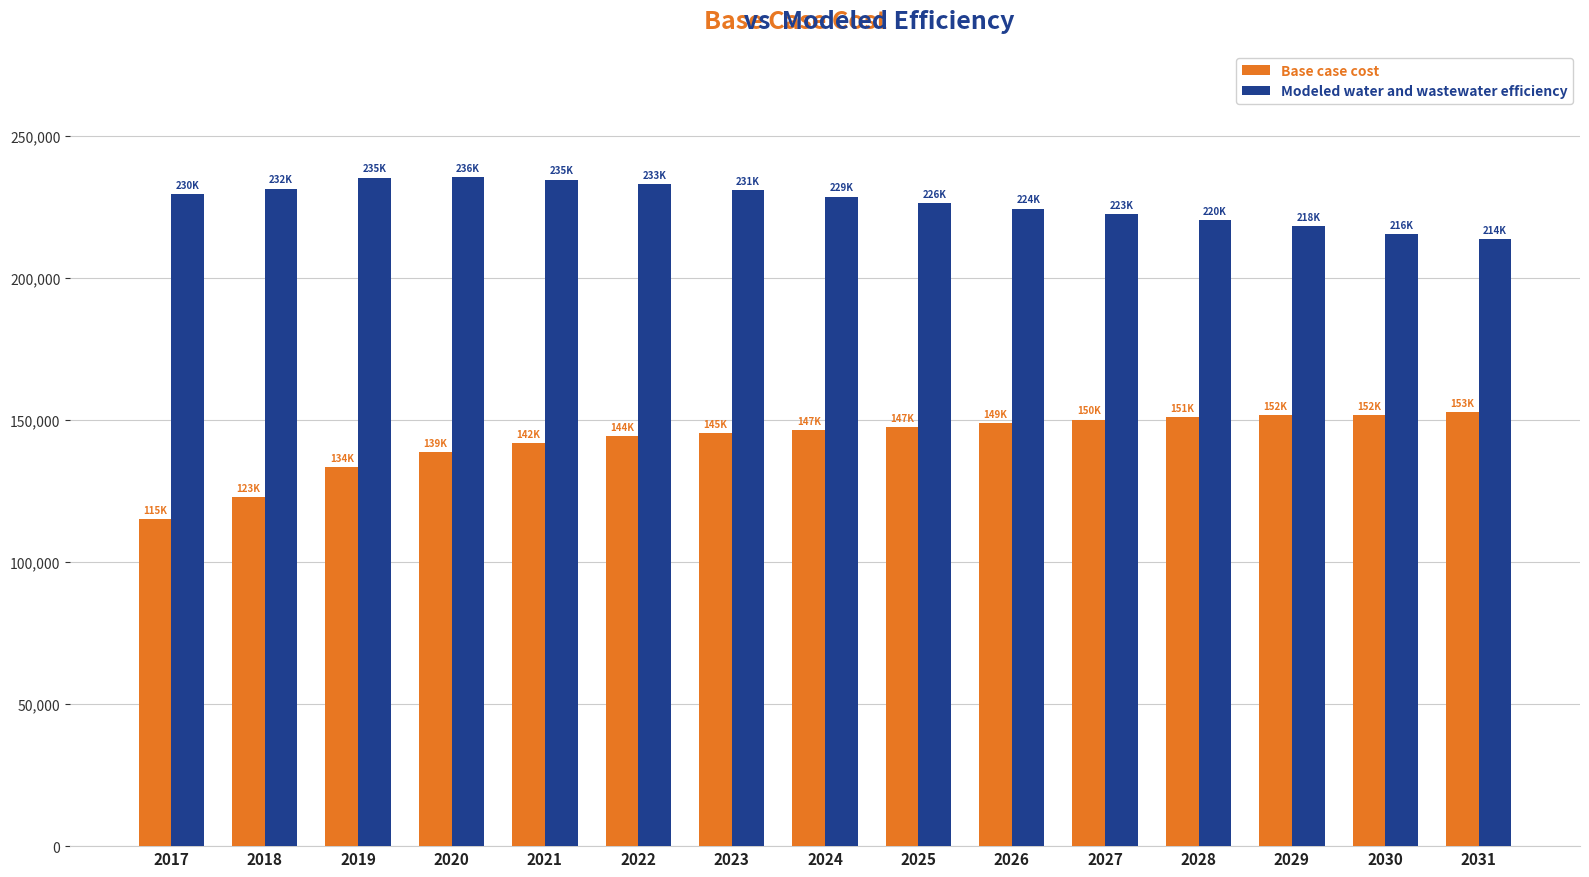

How many values in the Modeled water and wastewater efficiency series exceed 228675?

8